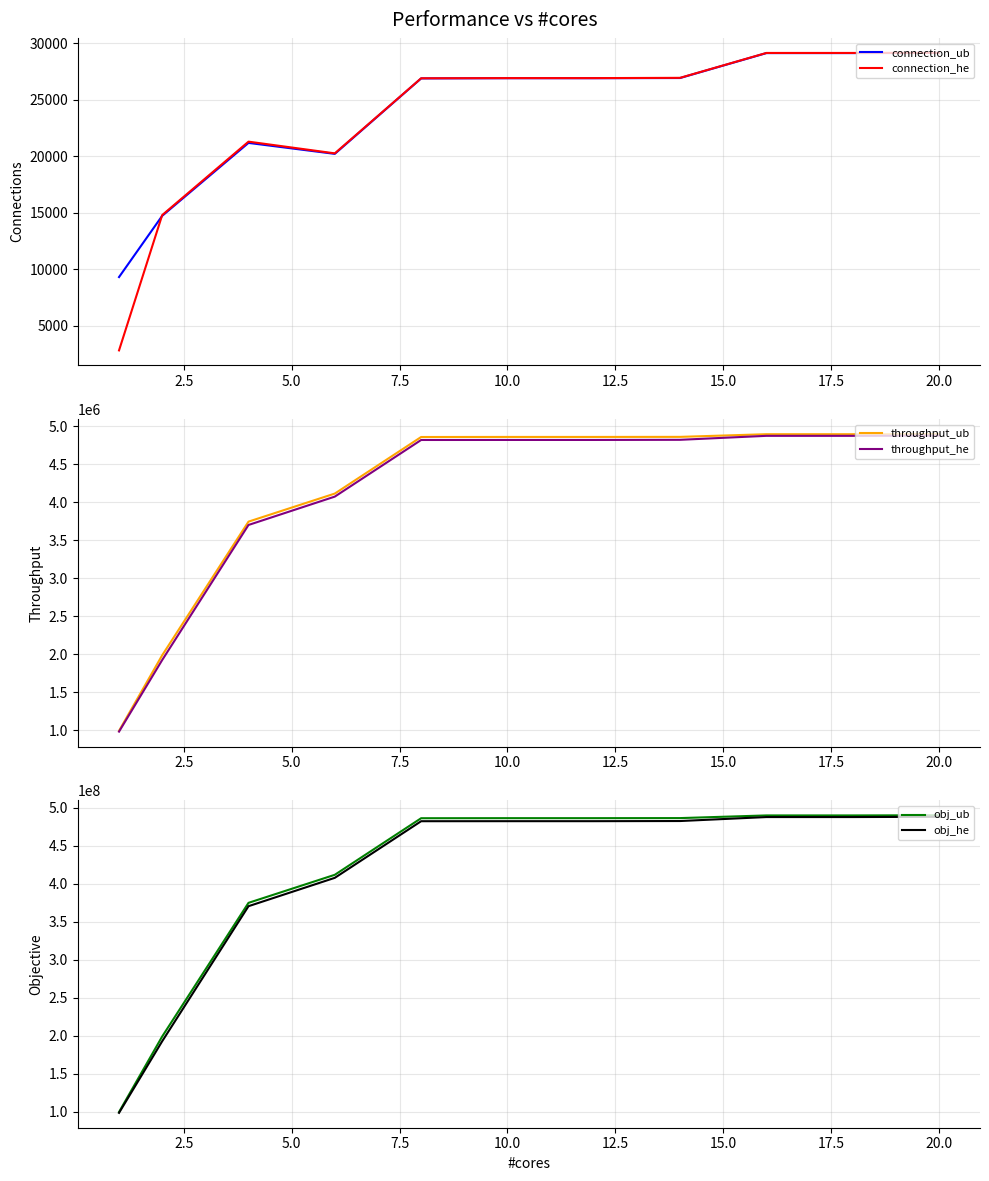

What are all the series names shown in the legend?

connection_ub, connection_he, throughput_ub, throughput_he, obj_ub, obj_he